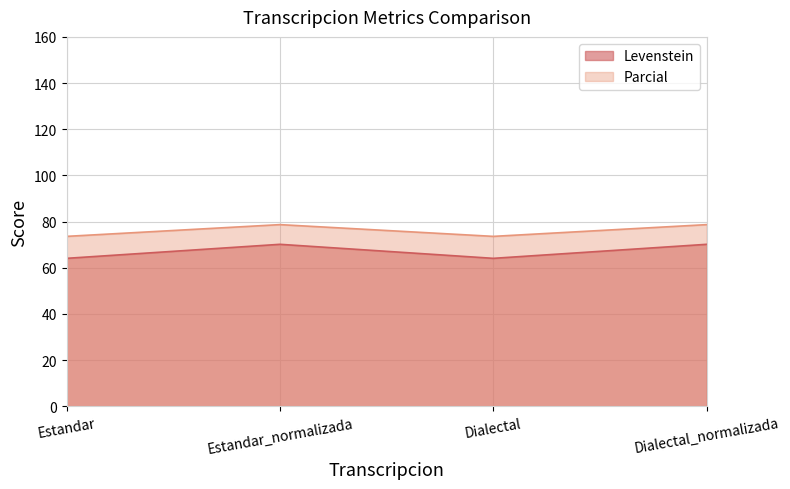

What is the total value across all series at Estandar?

137.7